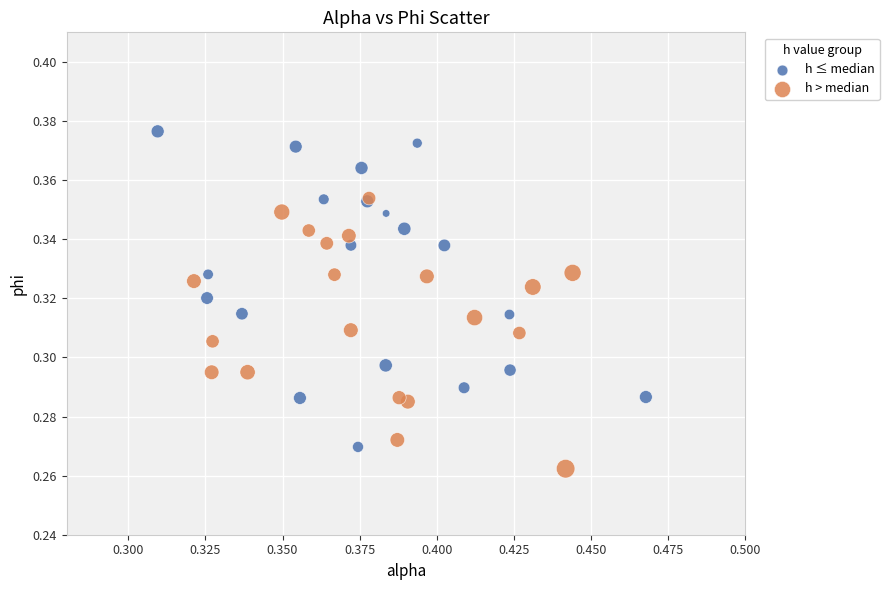

Which series has the widest spread of Y values?

h ≤ median